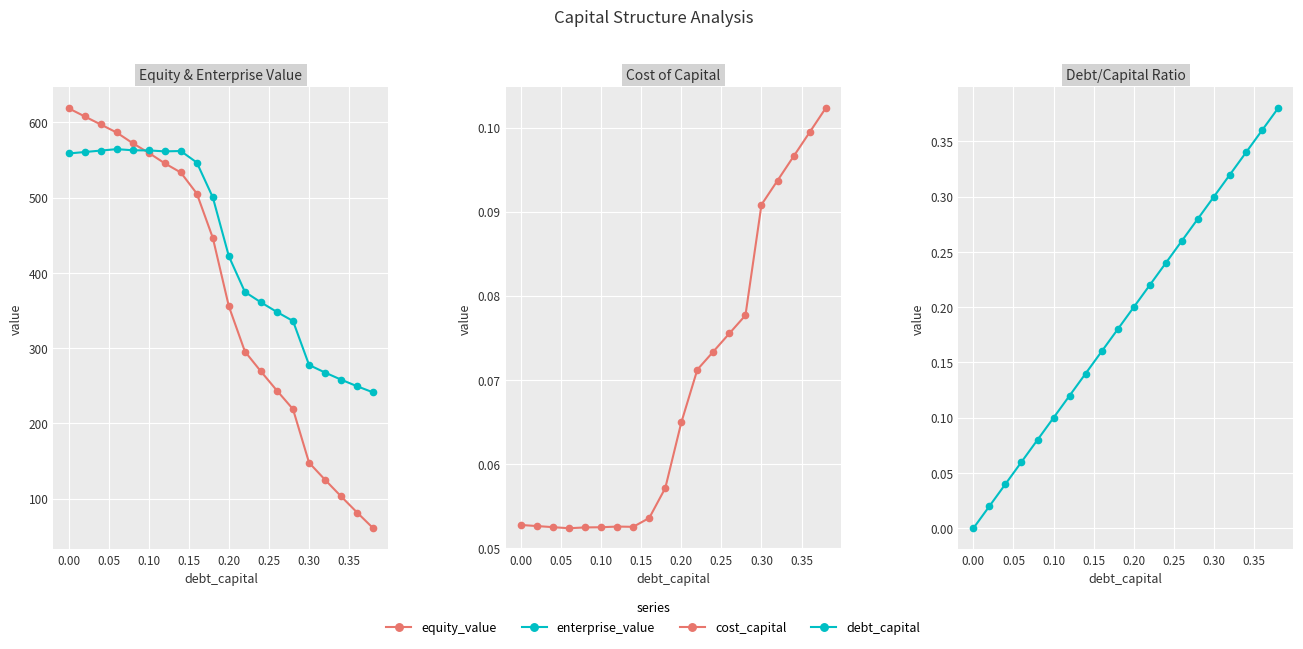

Where is equity_value nearest to the value 339?

0.20